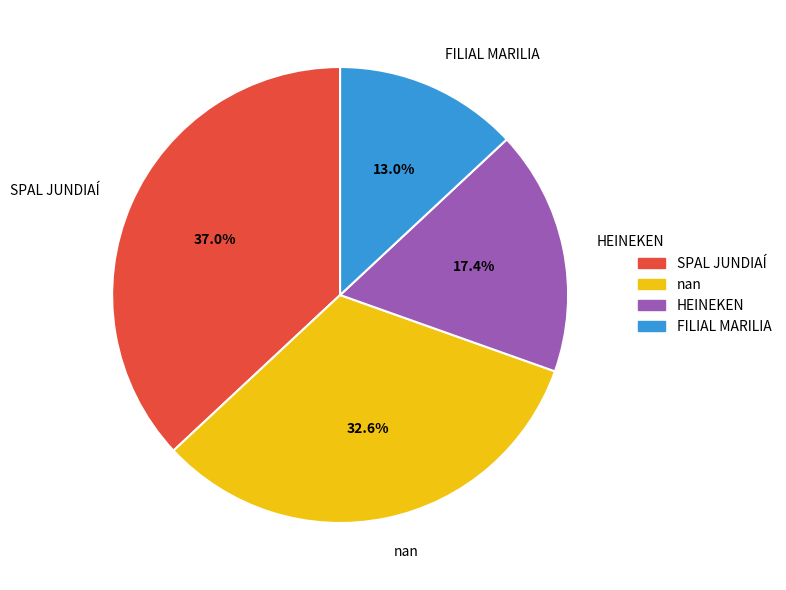

What percentage is the HEINEKEN slice, to the nearest percent?

17%